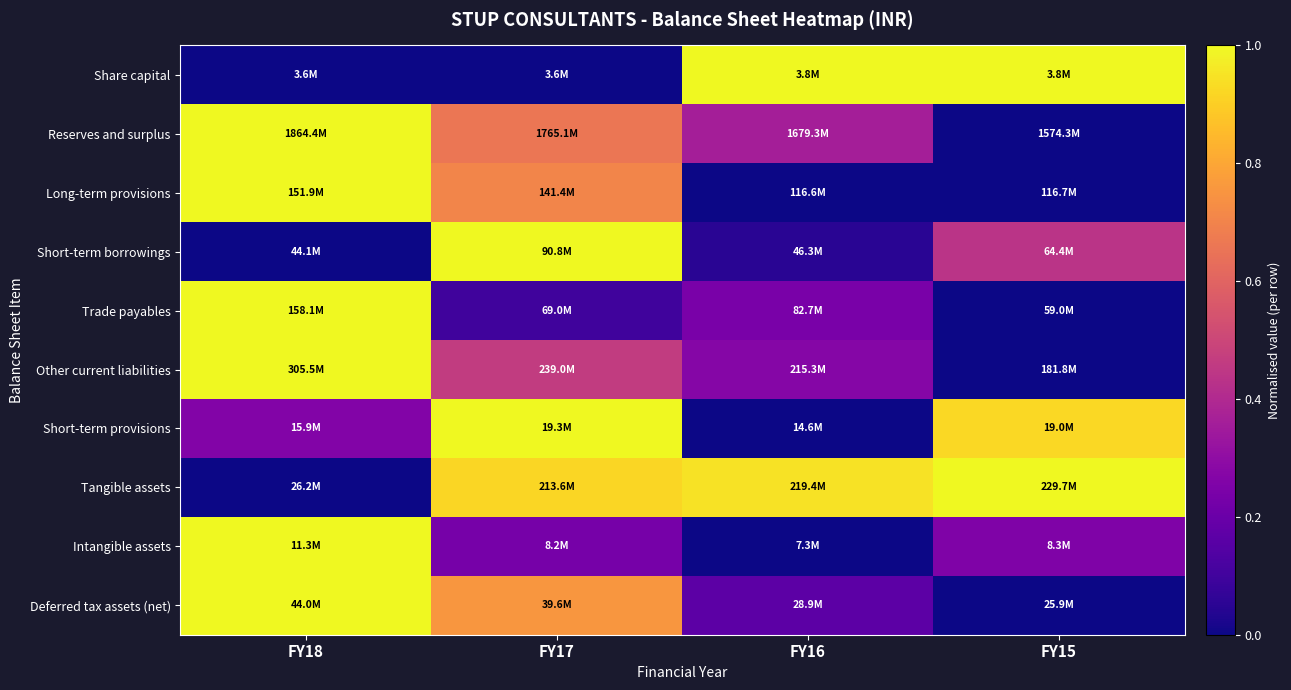

At how many categories does at least one series exceed 0?

4